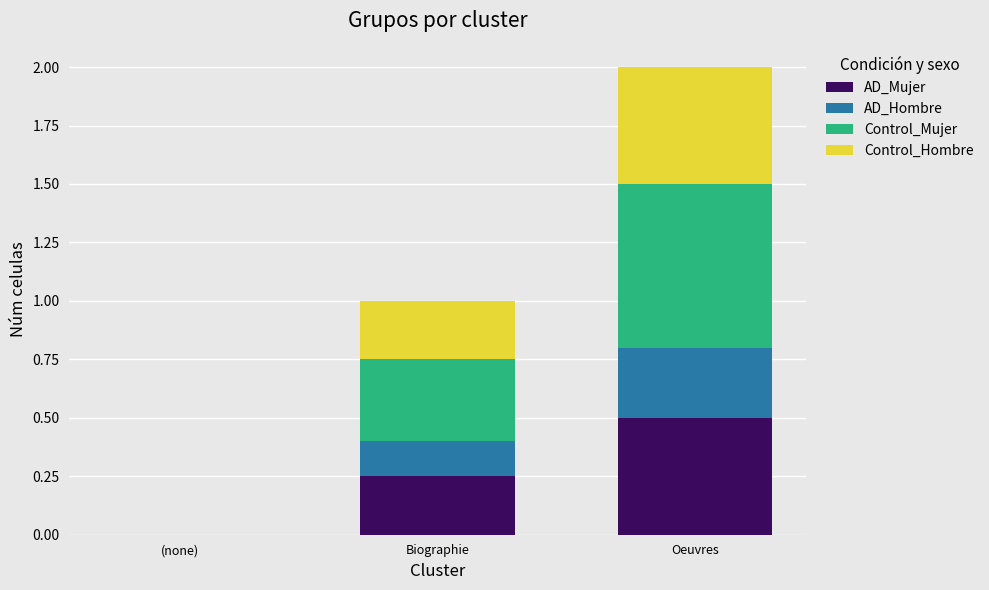

The AD_Mujer series shows 0.5 at Oeuvres. True or false?

True